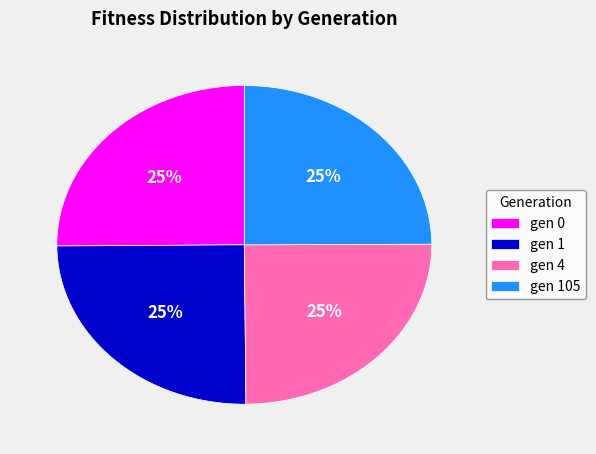

Is gen 4 the majority of the pie?

No